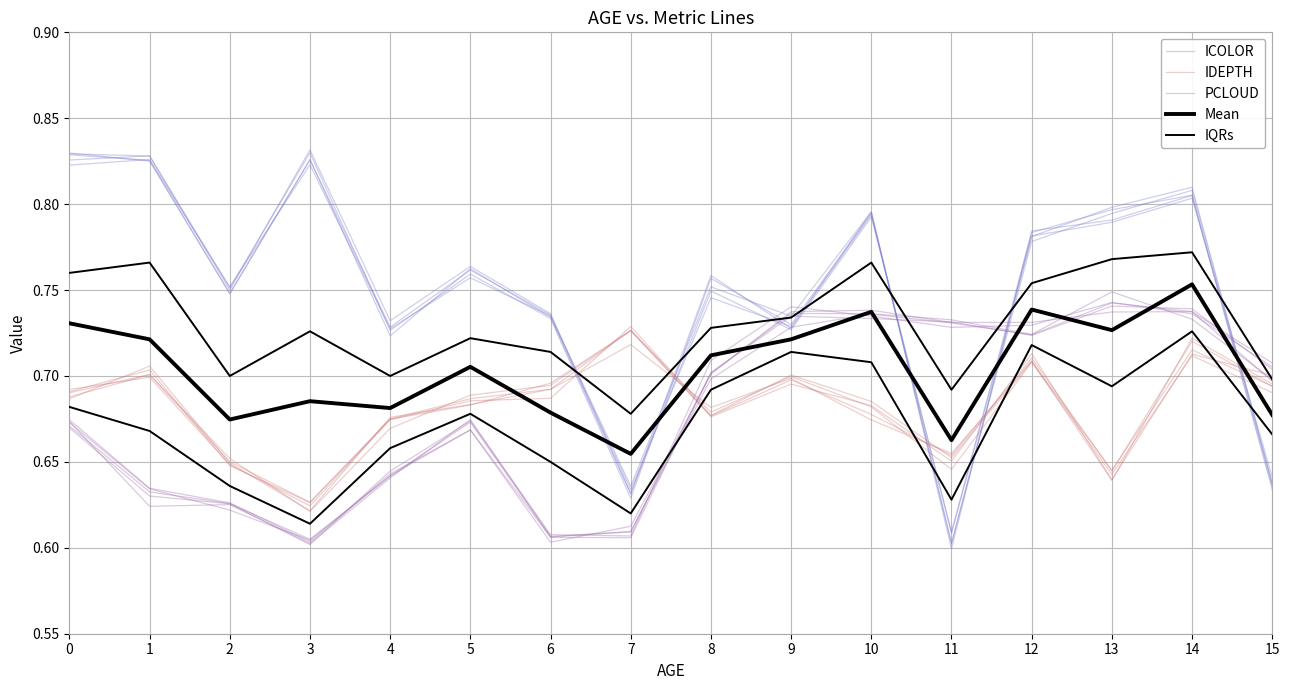

How many PCLOUD values are between 0 and 1?

16